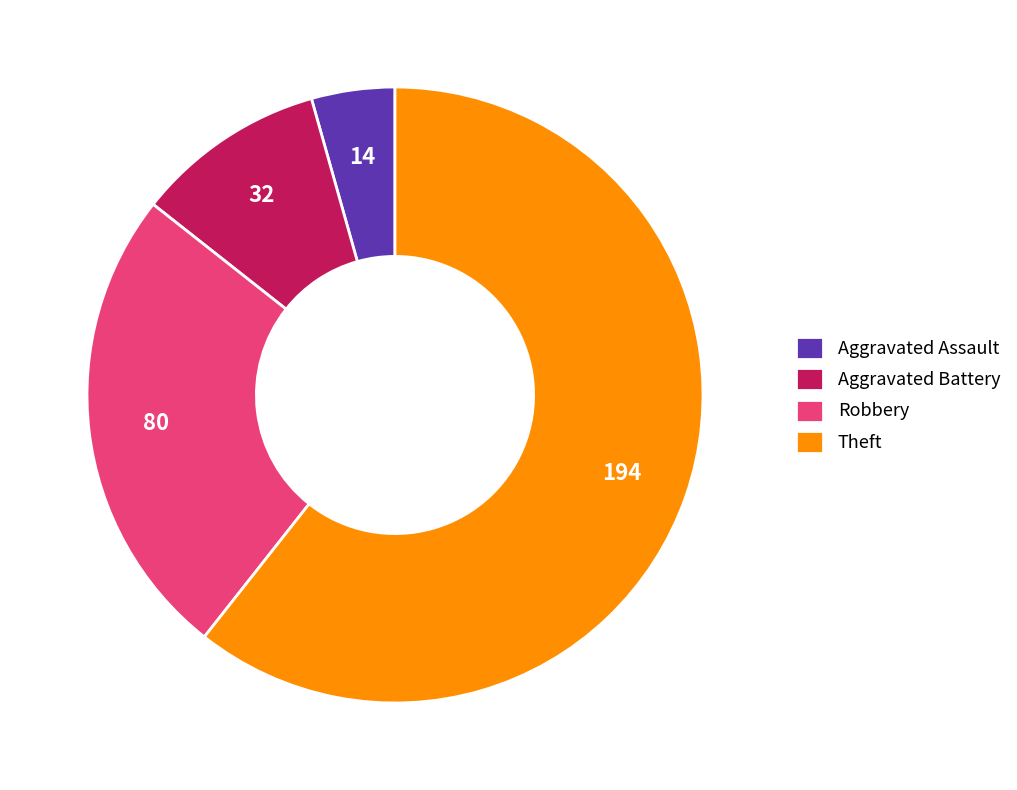

Which slice is the smallest?

Aggravated Assault